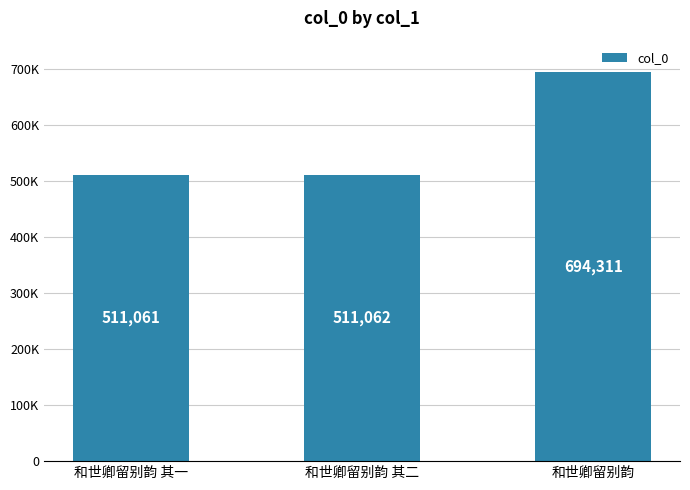

Which has a higher value, 和世卿留别韵 其一 or 和世卿留别韵?

和世卿留别韵